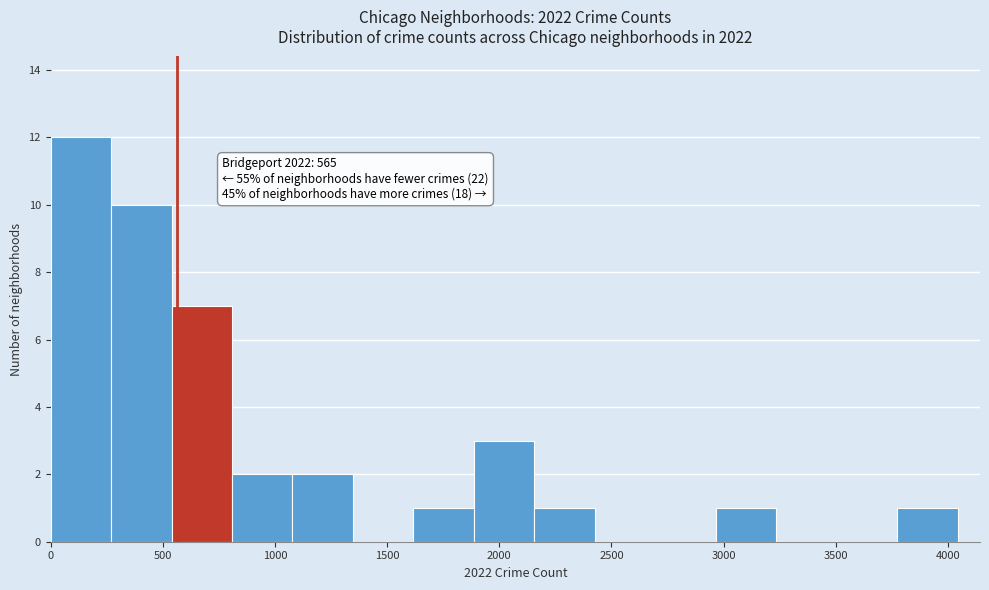

Which range on the x-axis has the tallest bar?

0 to 250